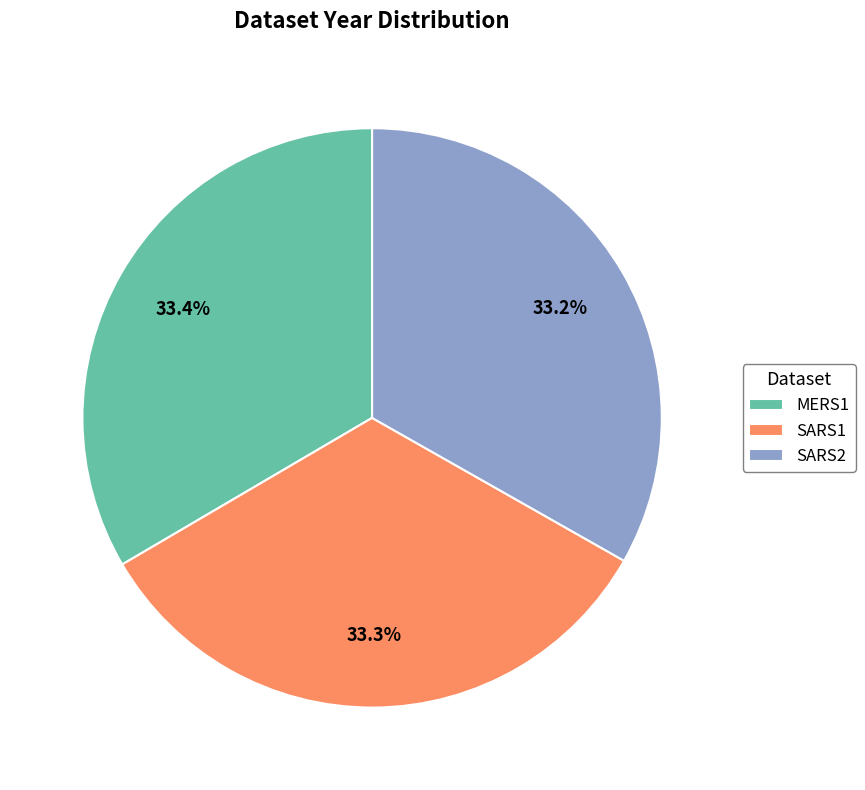

To the nearest percent, what portion does MERS1 represent?

33%